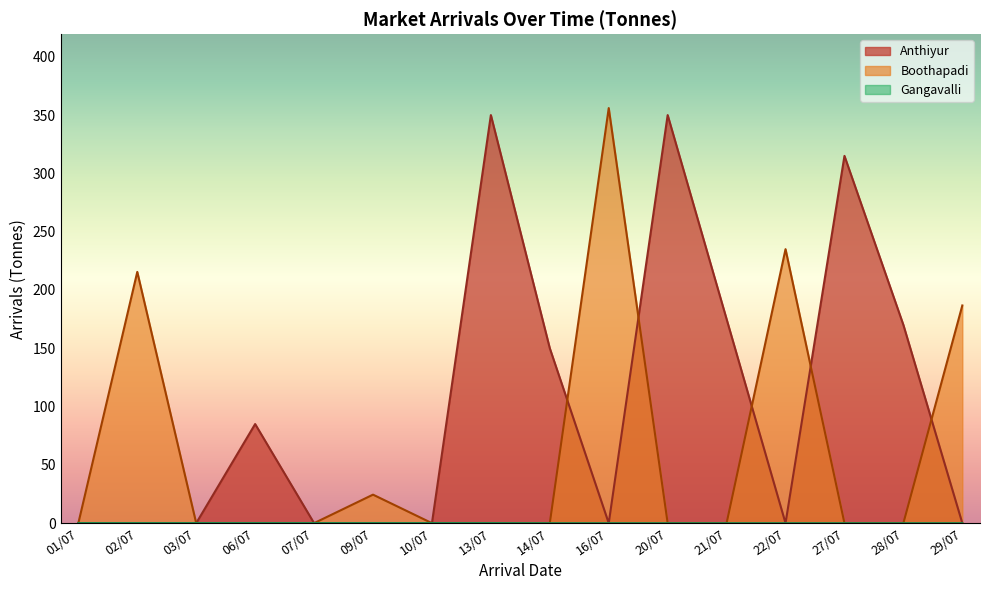

Does the chart display data point markers on the line(s)?

No